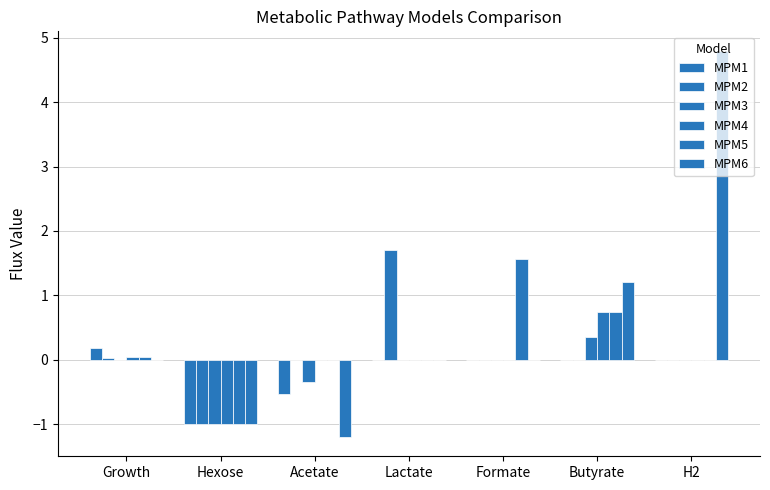

Count the number of categories in the chart.

7